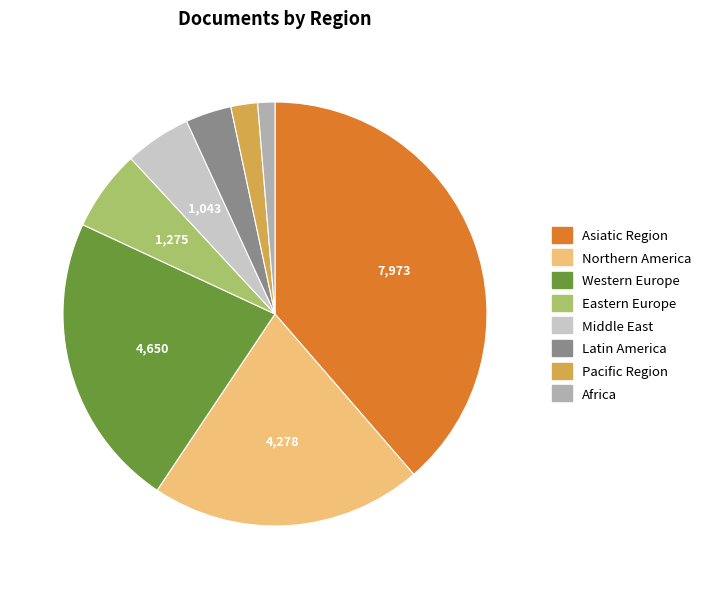

Which slice is the smallest?

Africa